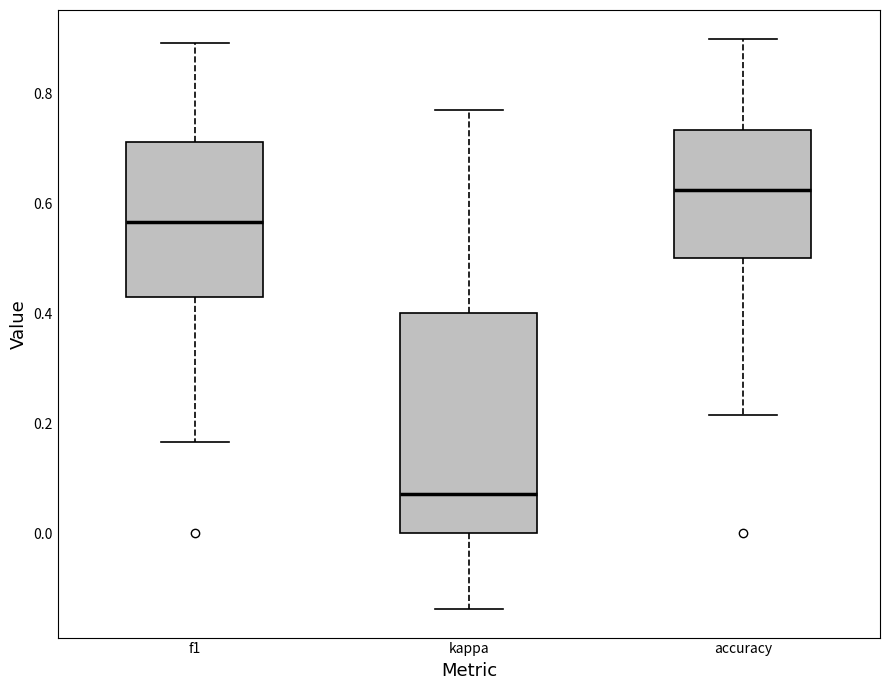

Which box is the tallest, from its lower edge to its upper edge?

kappa